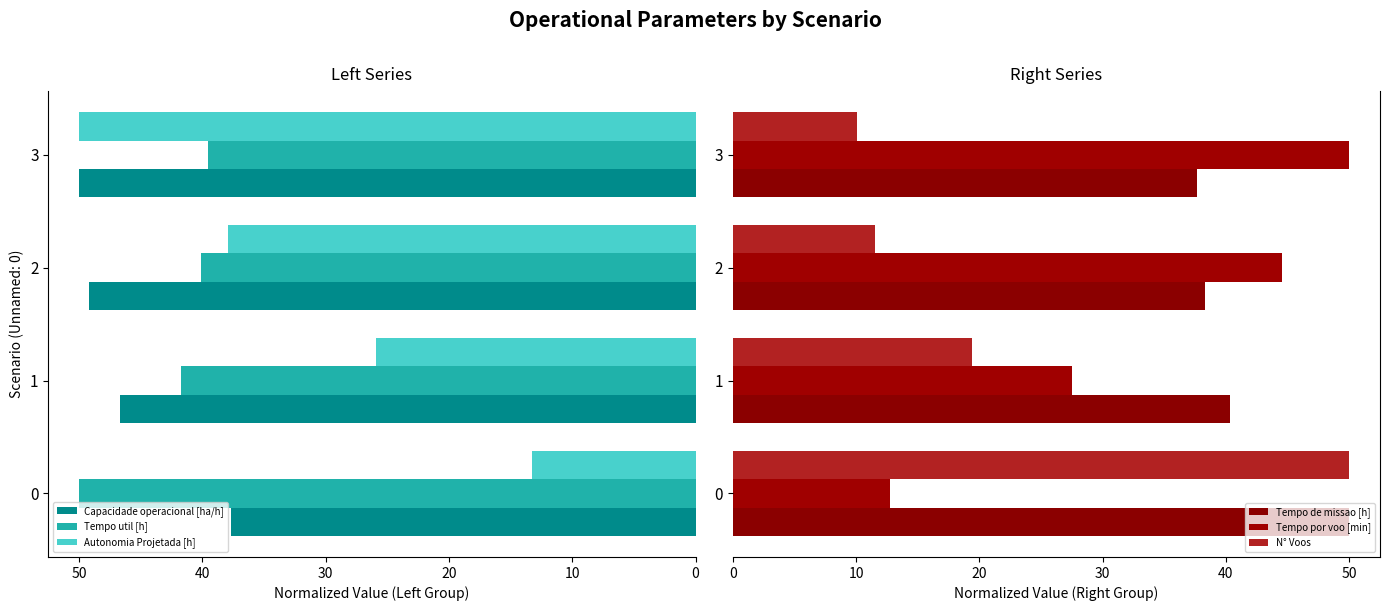

What is the approximate value of Tempo util [h] at 2?

40.1